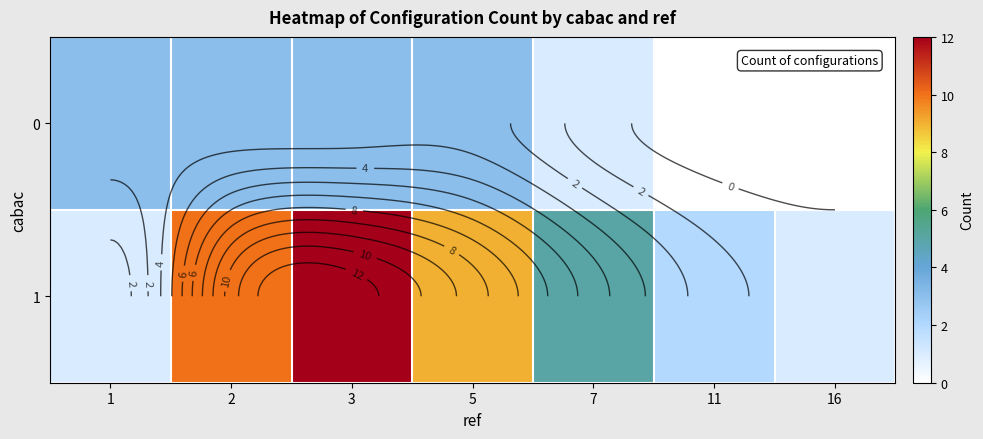

What is the greatest value displayed?

12